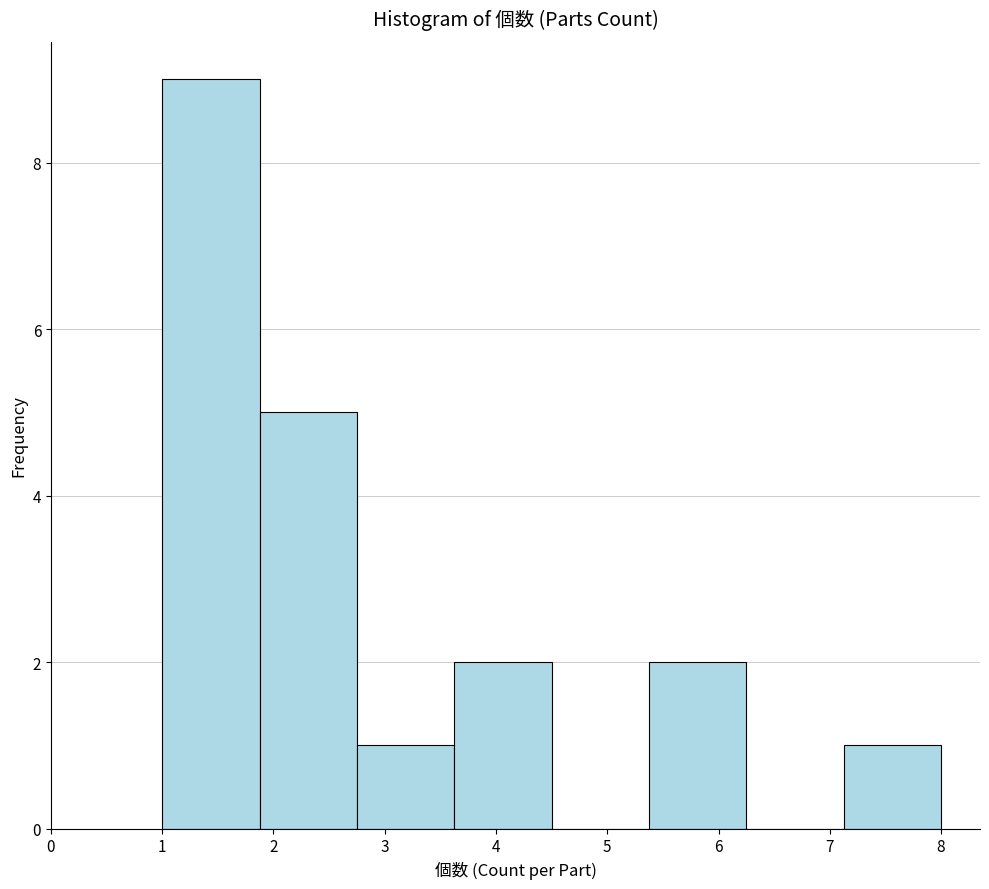

What is the height of the bar covering 3.6 to 4.5 on the x-axis? Neither the bar edges nor the heights are printed on the chart, so give them approximately, as read against the axes.

2